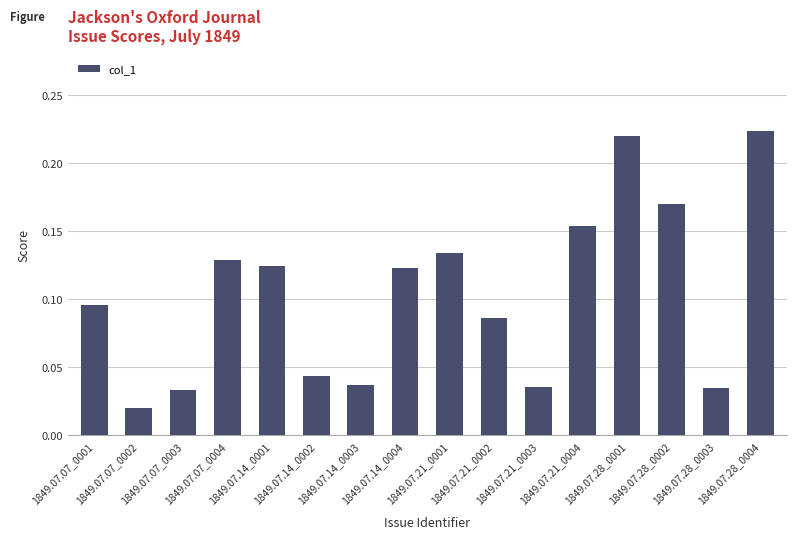

Which category has the lowest value across all series?

1849.07.07_0002